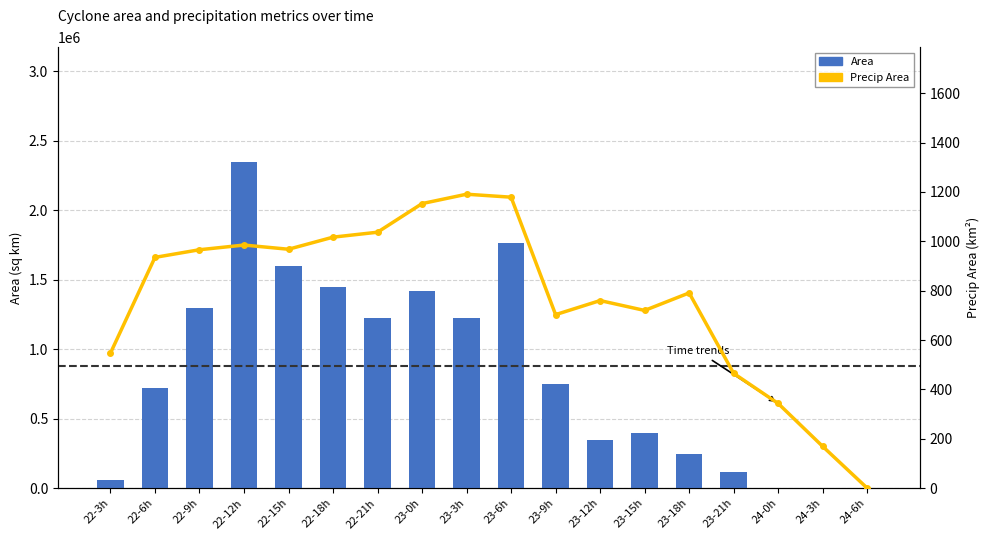

What is the total value across all series at 23-21h?

119840